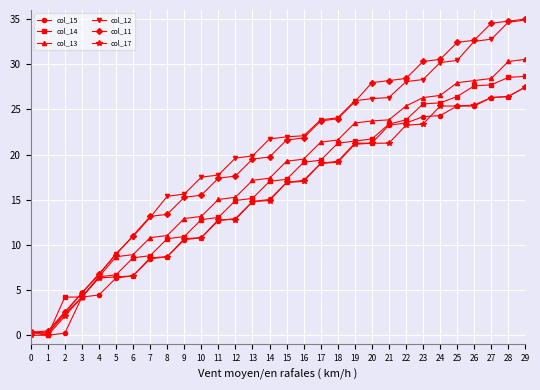

What is the difference between the highest and lowest values at 26?

7.3